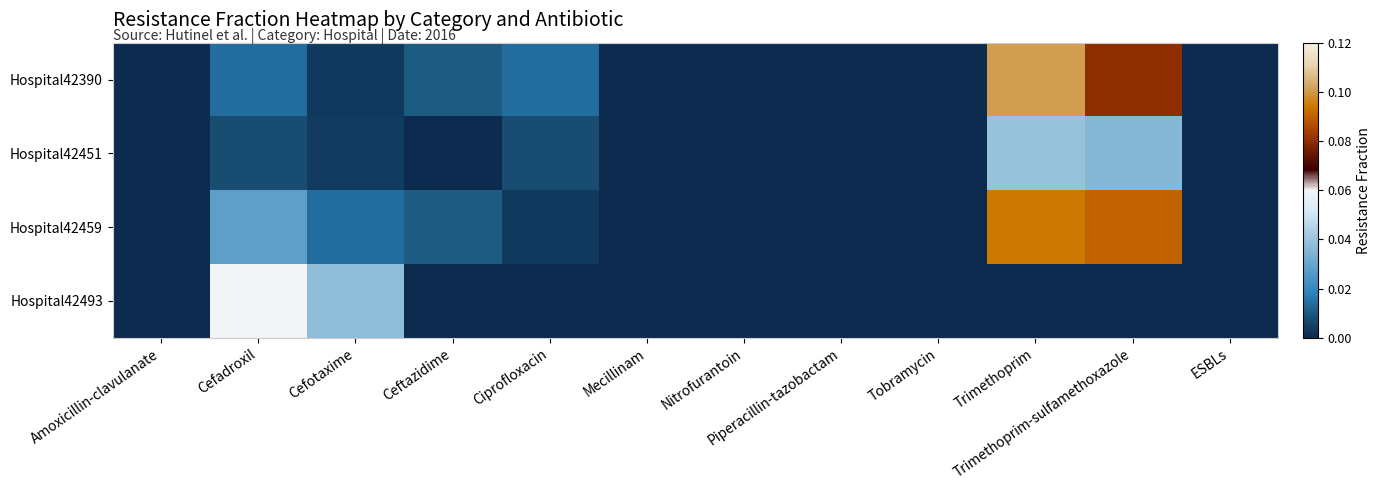

Rank the series by their maximum value, from highest to lowest.

Hospital42390, Hospital42459, Hospital42493, Hospital42451